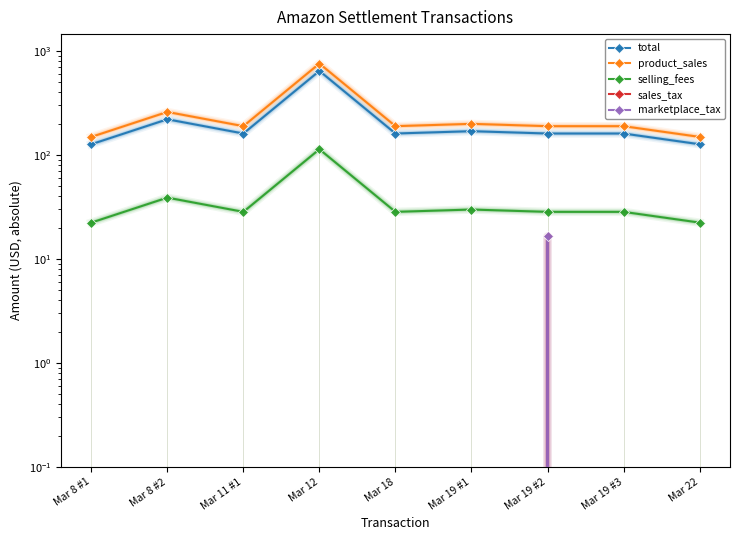

True or false: marketplace_tax has a value of -5.4 at Mar 12.

False